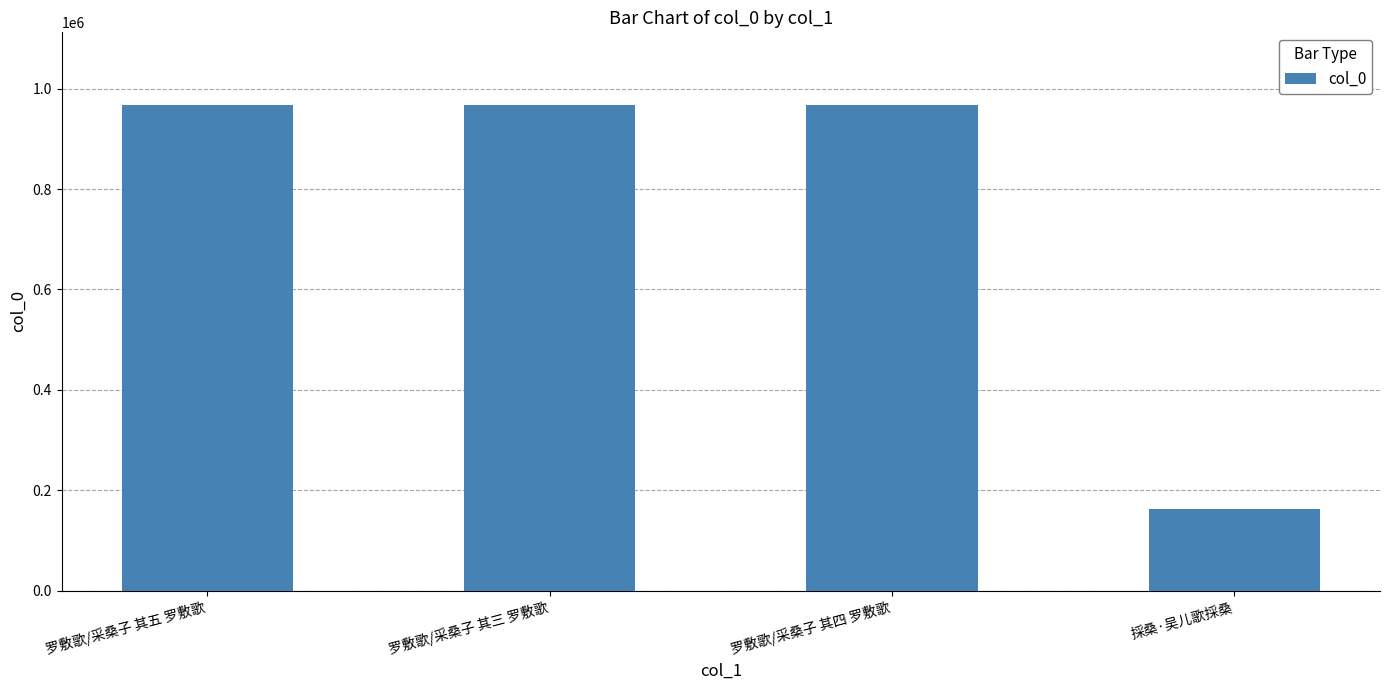

Which label corresponds to the smallest value in the chart?

採桑·吴儿歌採桑